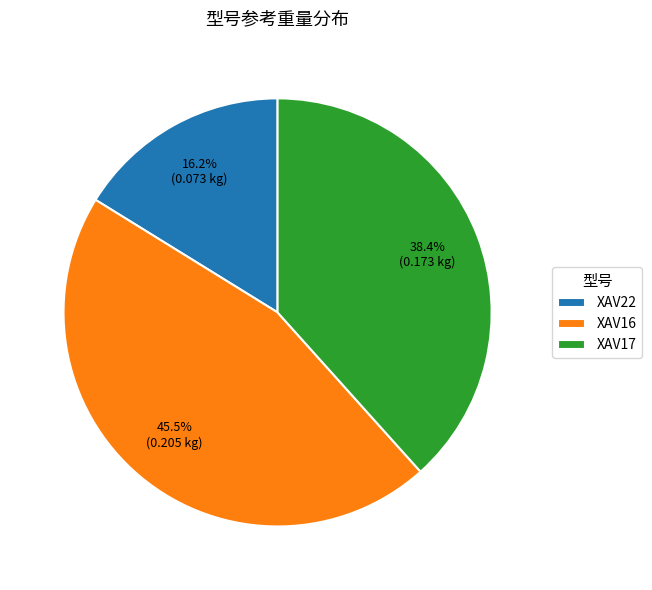

Rank the categories by value from highest to lowest.

XAV16, XAV17, XAV22